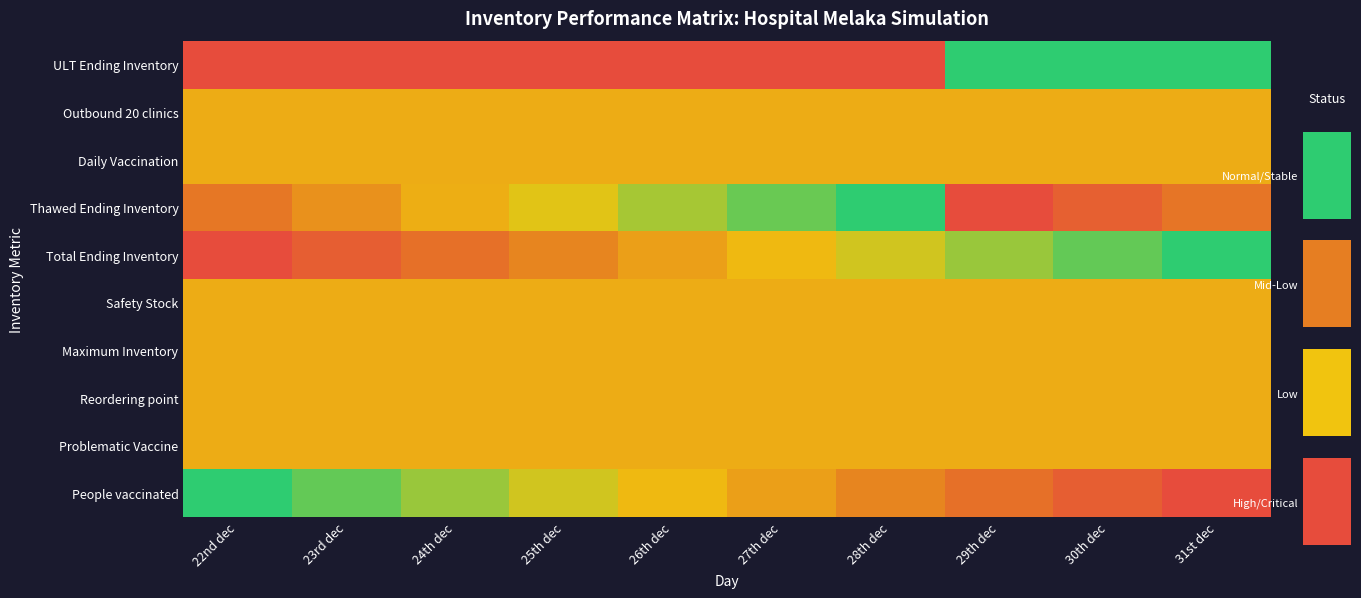

Reading left to right, what are all the values shown in this chart?

ULT Ending Inventory: 22nd dec=1.0	23rd dec=1.0	24th dec=1.0	25th dec=1.0	26th dec=1.0	27th dec=1.0	28th dec=1.0	29th dec=0.0	30th dec=0.0	31st dec=0.0
Outbound 20 clinics: 22nd dec=0.5	23rd dec=0.5	24th dec=0.5	25th dec=0.5	26th dec=0.5	27th dec=0.5	28th dec=0.5	29th dec=0.5	30th dec=0.5	31st dec=0.5
Daily Vaccination: 22nd dec=0.5	23rd dec=0.5	24th dec=0.5	25th dec=0.5	26th dec=0.5	27th dec=0.5	28th dec=0.5	29th dec=0.5	30th dec=0.5	31st dec=0.5
Thawed Ending Inventory: 22nd dec=0.7	23rd dec=0.6	24th dec=0.5	25th dec=0.4	26th dec=0.2	27th dec=0.1	28th dec=0.0	29th dec=1.0	30th dec=0.9	31st dec=0.8
Total Ending Inventory: 22nd dec=1.0	23rd dec=0.9	24th dec=0.8	25th dec=0.7	26th dec=0.6	27th dec=0.4	28th dec=0.3	29th dec=0.2	30th dec=0.1	31st dec=0.0
Safety Stock: 22nd dec=0.5	23rd dec=0.5	24th dec=0.5	25th dec=0.5	26th dec=0.5	27th dec=0.5	28th dec=0.5	29th dec=0.5	30th dec=0.5	31st dec=0.5
Maximum Inventory: 22nd dec=0.5	23rd dec=0.5	24th dec=0.5	25th dec=0.5	26th dec=0.5	27th dec=0.5	28th dec=0.5	29th dec=0.5	30th dec=0.5	31st dec=0.5
Reordering point: 22nd dec=0.5	23rd dec=0.5	24th dec=0.5	25th dec=0.5	26th dec=0.5	27th dec=0.5	28th dec=0.5	29th dec=0.5	30th dec=0.5	31st dec=0.5
Problematic Vaccine: 22nd dec=0.5	23rd dec=0.5	24th dec=0.5	25th dec=0.5	26th dec=0.5	27th dec=0.5	28th dec=0.5	29th dec=0.5	30th dec=0.5	31st dec=0.5
People vaccinated: 22nd dec=0.0	23rd dec=0.1	24th dec=0.2	25th dec=0.3	26th dec=0.4	27th dec=0.6	28th dec=0.7	29th dec=0.8	30th dec=0.9	31st dec=1.0